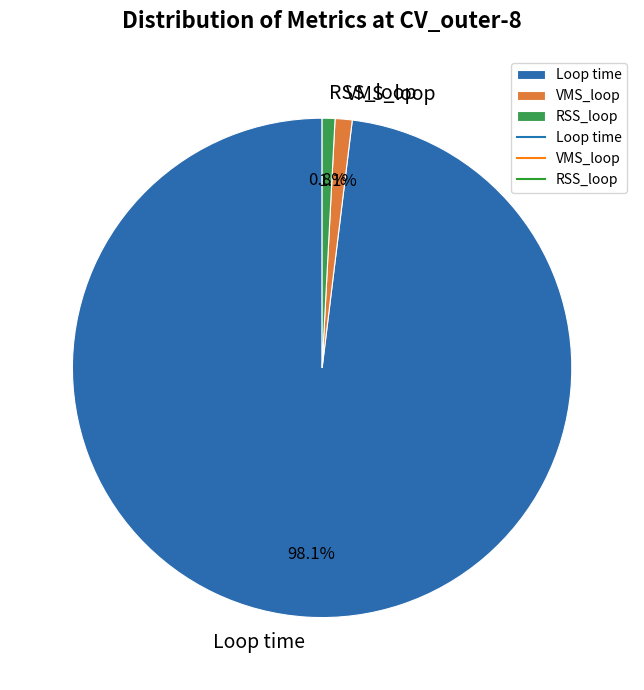

Is there a majority slice in this chart?

Yes